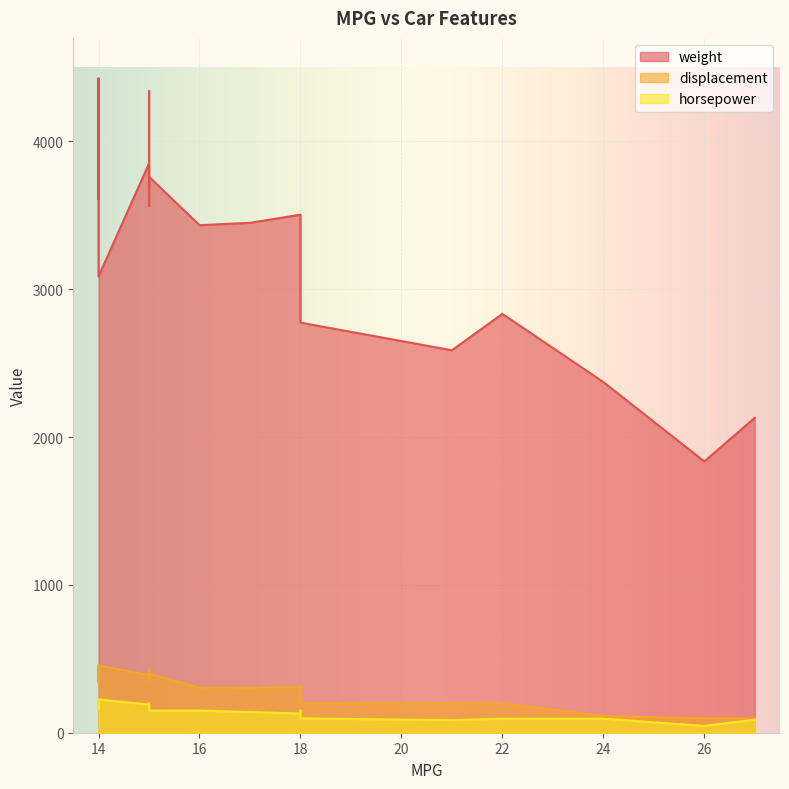

What is the highest value of the weight series?

4425